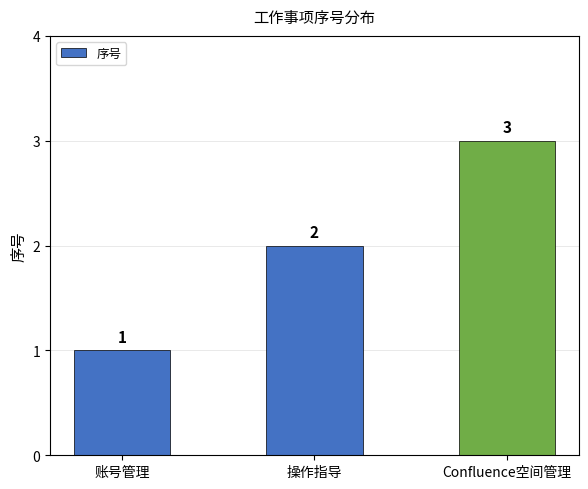

What is the value of the 1st bar from the left?

1